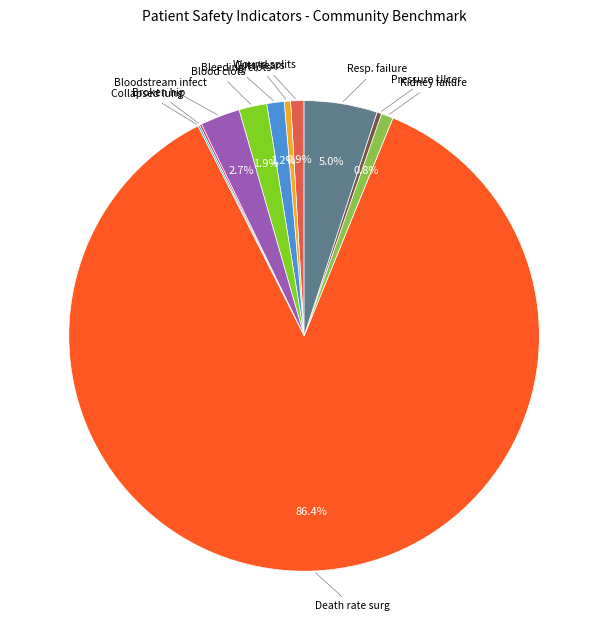

Which category accounts for the majority?

Death rate surg